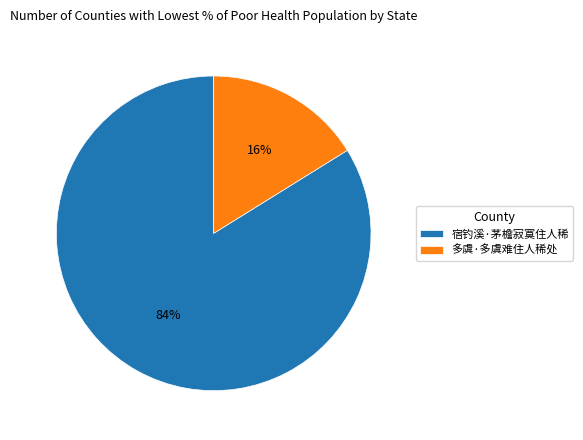

What is the smallest slice in the pie chart?

多虞·多虞难住人稀处